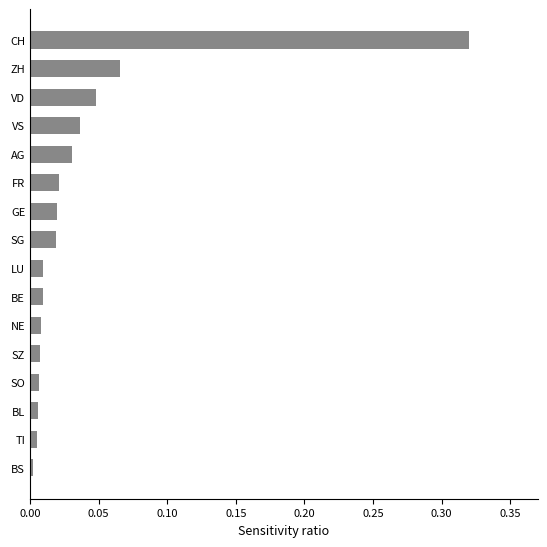

Are the bars grouped side by side (vs. stacked)?

No